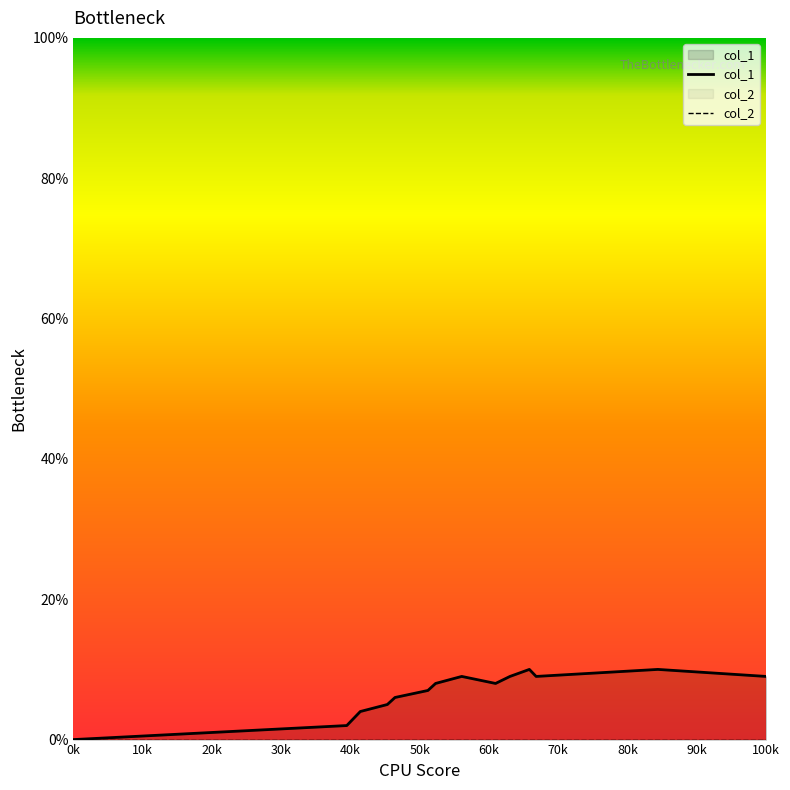

What is the maximum value shown in the chart?

10